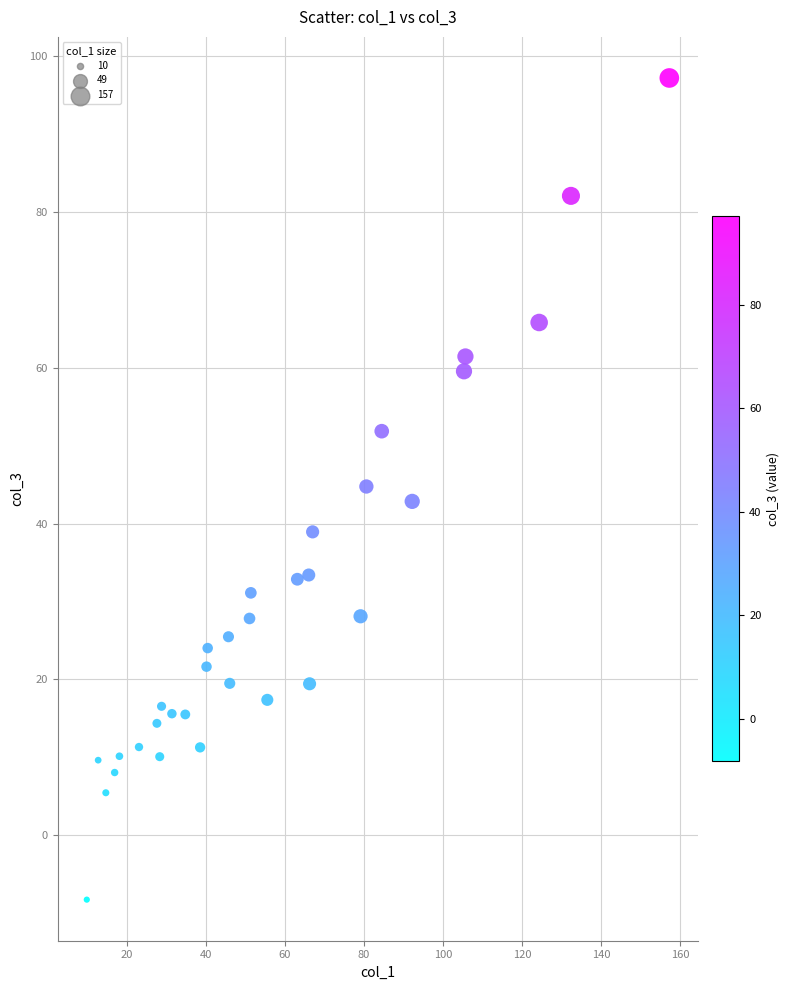

What is the range of Y values (max minus min)?

105.4